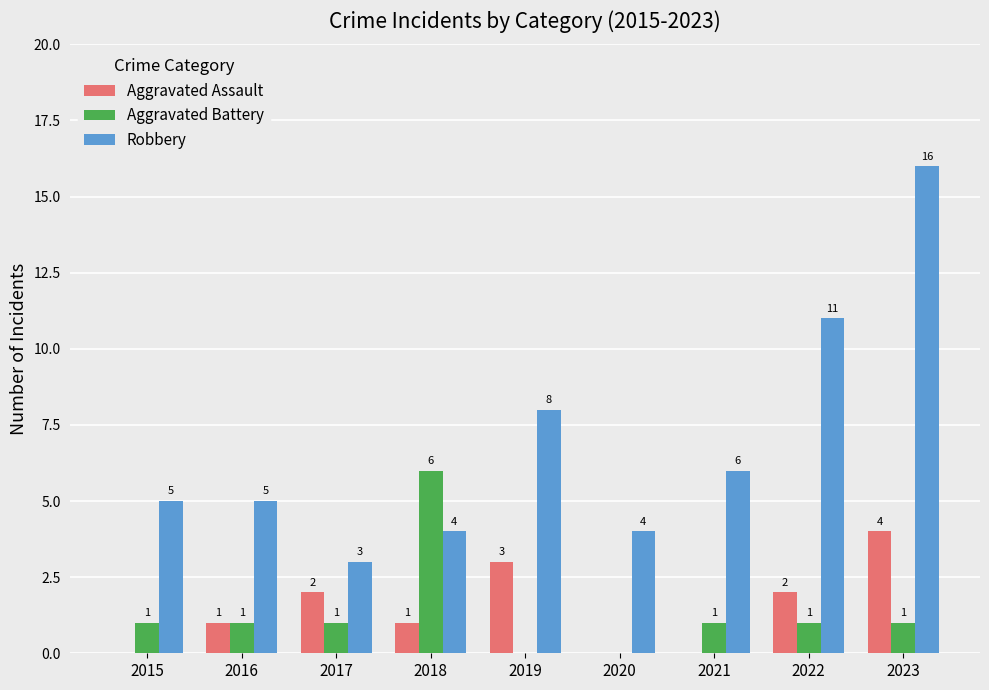

Which series has the widest spread of values?

Robbery